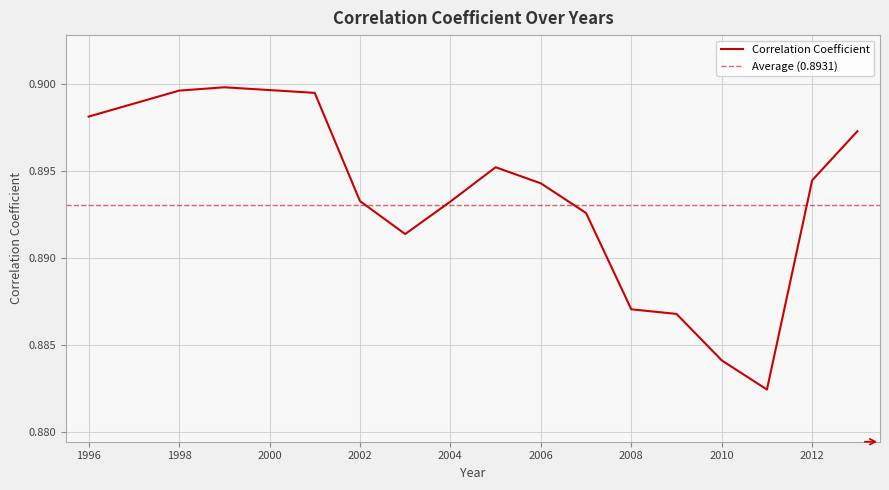

Reading left to right, what are all the values shown in this chart?

0.9	0.9	0.9	0.9	0.9	0.9	0.9	0.9	0.9	0.9	0.9	0.9	0.9	0.9	0.9	0.9